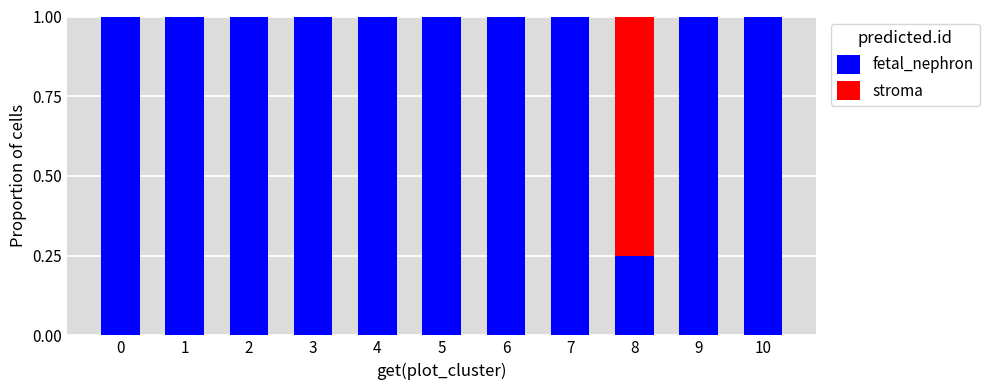

Count the number of data series in this chart.

2